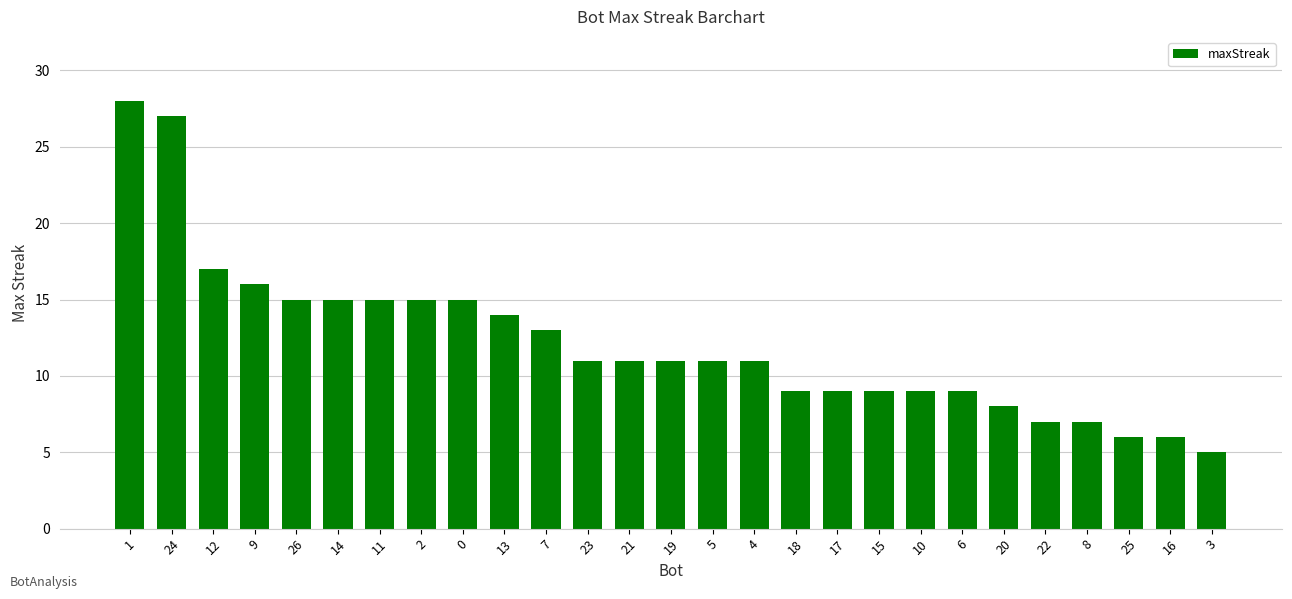

Where is the data nearest to the value 16?

9